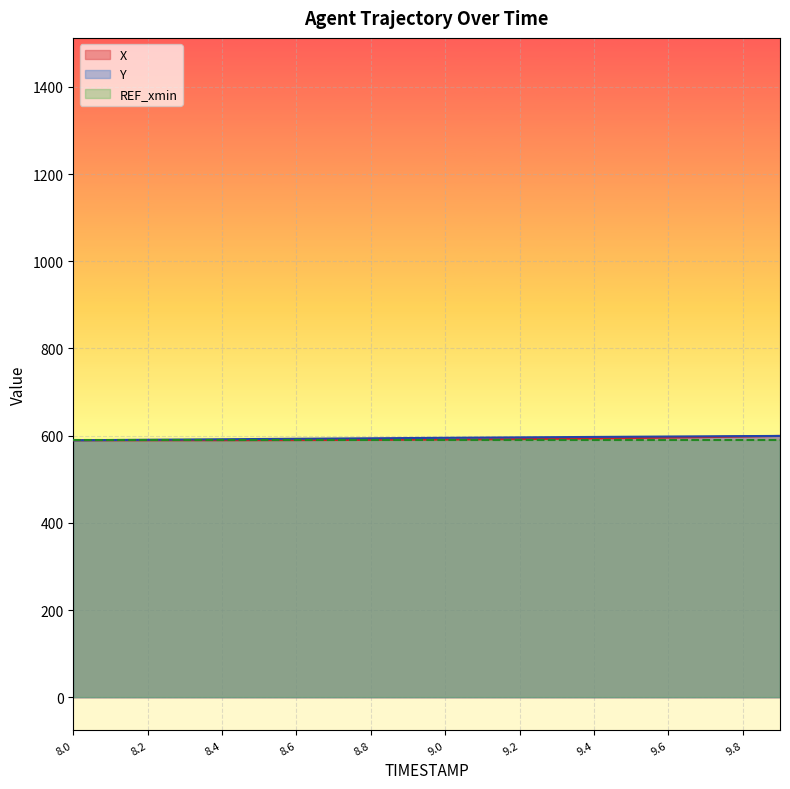

Which category has the highest value in the X series?

9.9